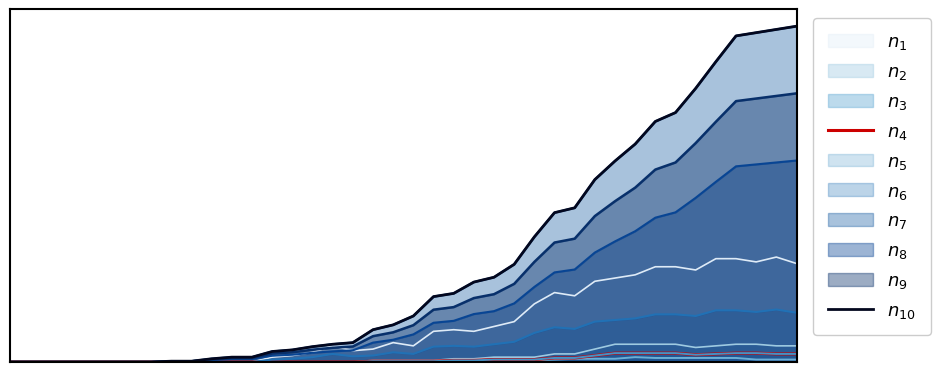

Which series has the largest total across all categories?

$n_{10}$